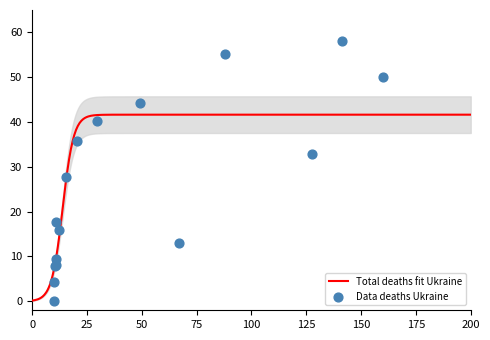

What is the highest value of the Total deaths fit Ukraine series?

41.6